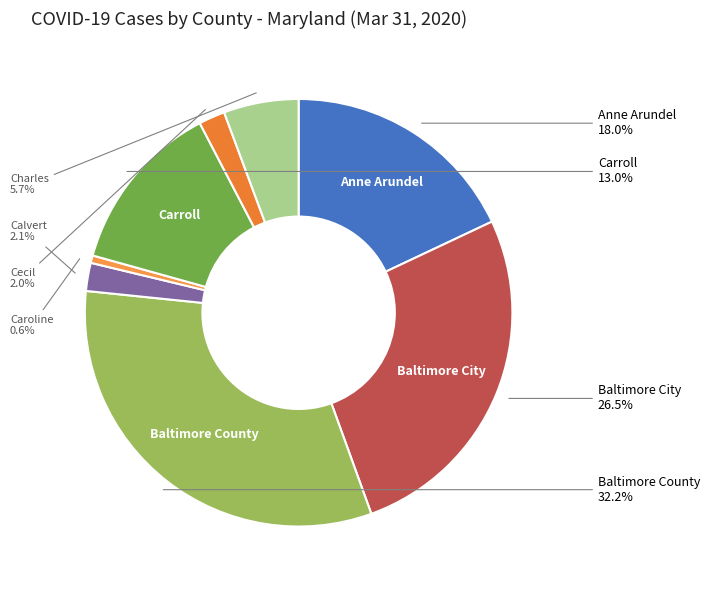

Which slice is the largest?

Baltimore County